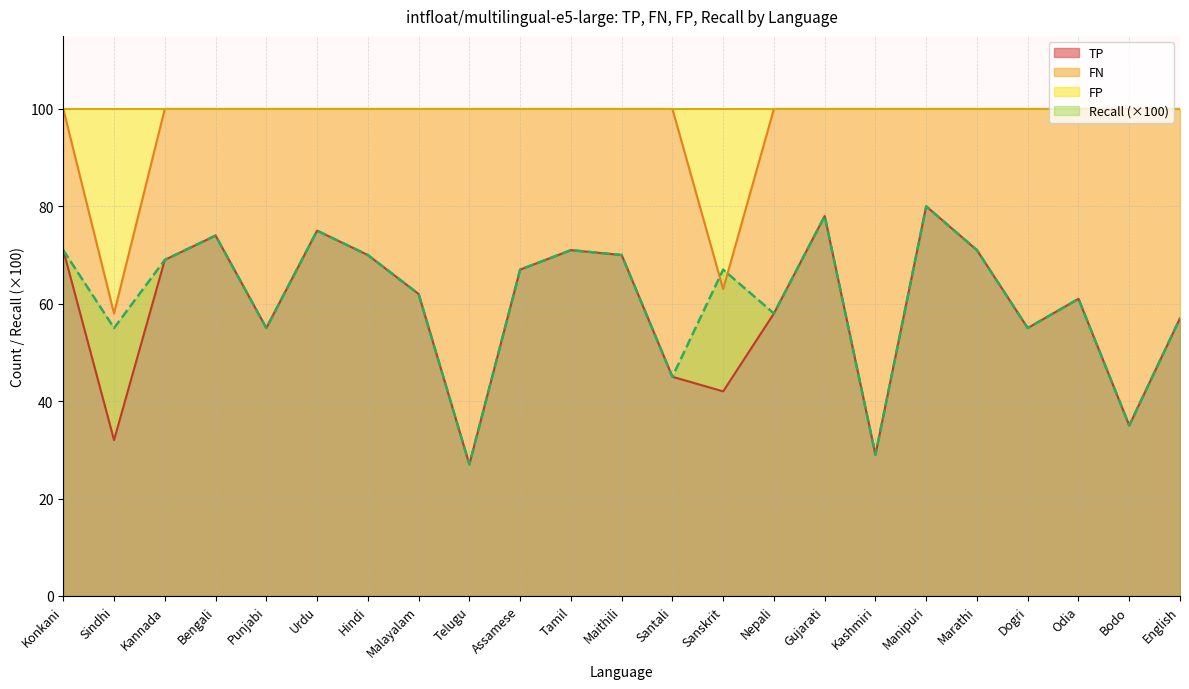

What is the greatest value displayed?

100.0